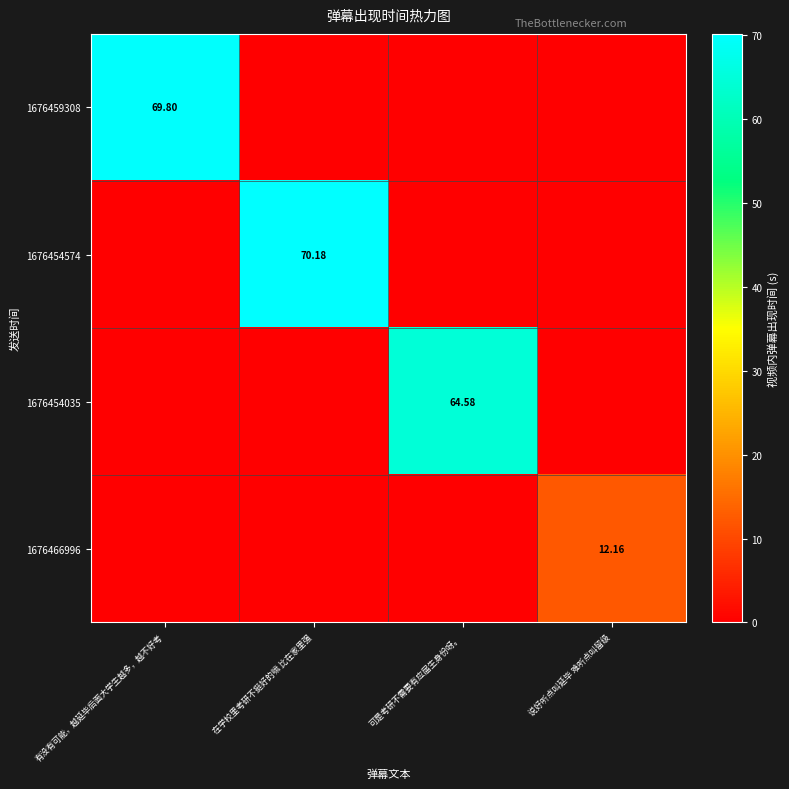

The value of 1676454035 at 有没有可能，越延毕后面大学生越多，越不好考 is 0.0. True or false?

True